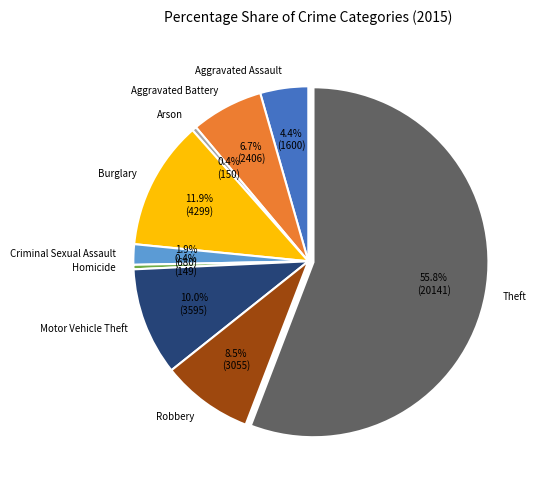

Is it true that Arson is 15% of the pie?

False